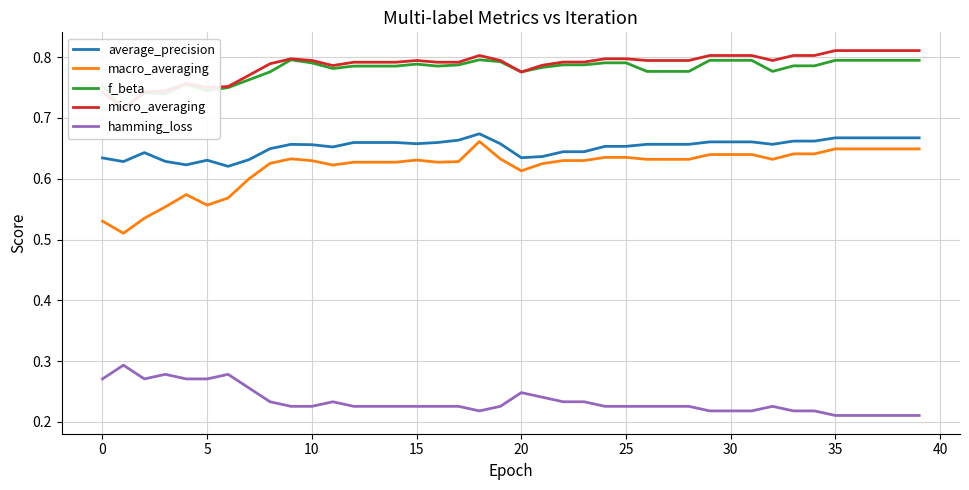

True or false: hamming_loss and average_precision cross at least once.

False